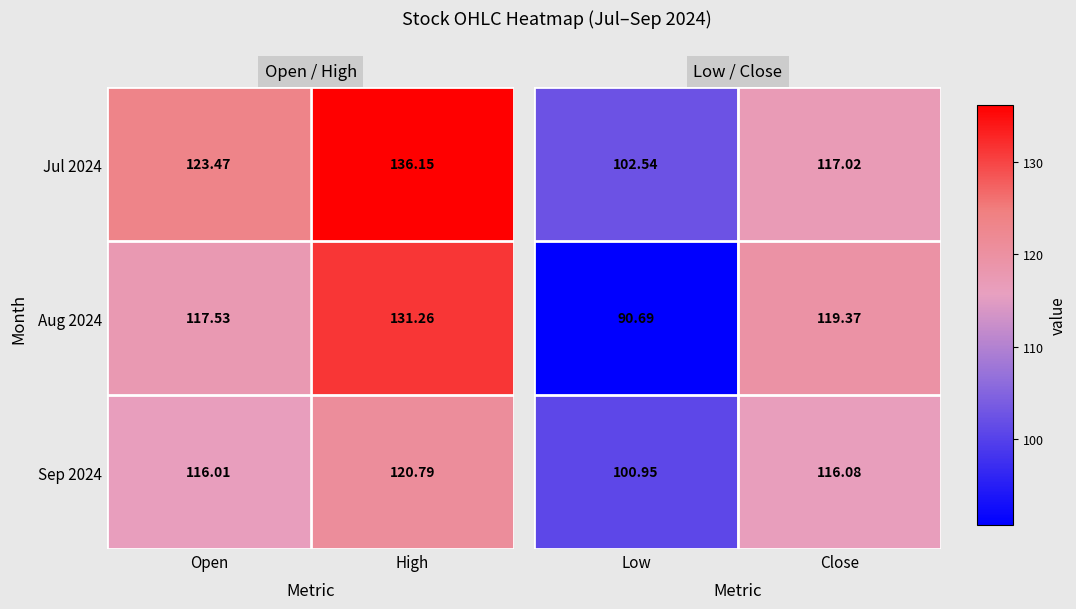

At which label does Sep 2024 reach its peak?

High